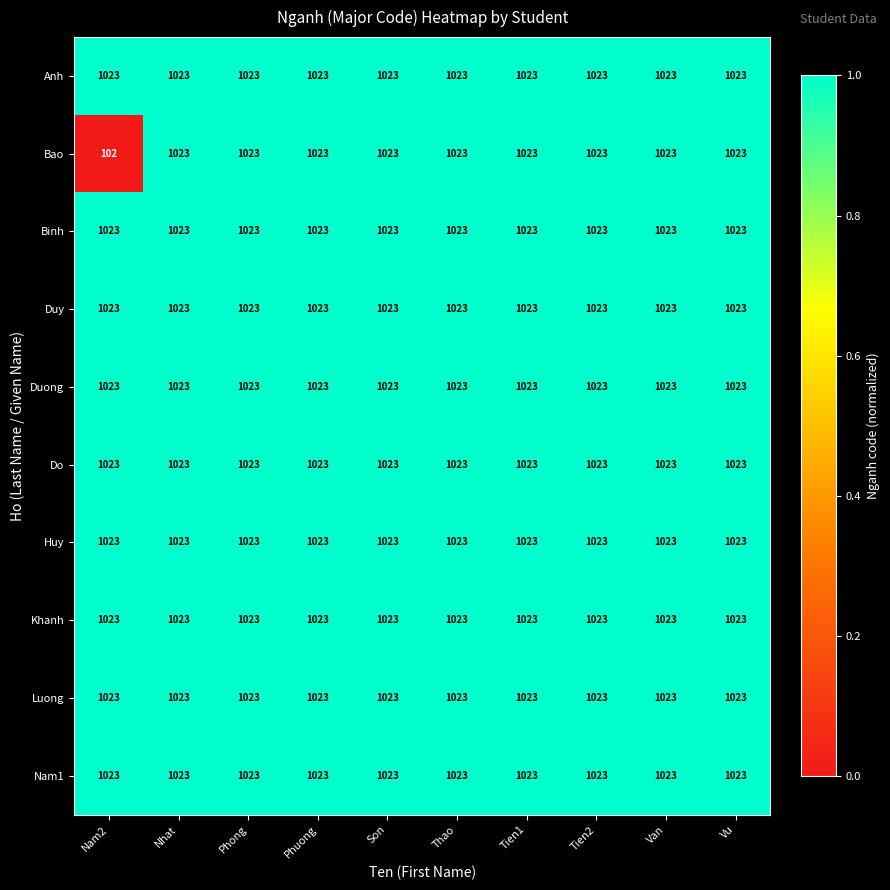

What is the spread (max minus min) of values at Nam2?

921